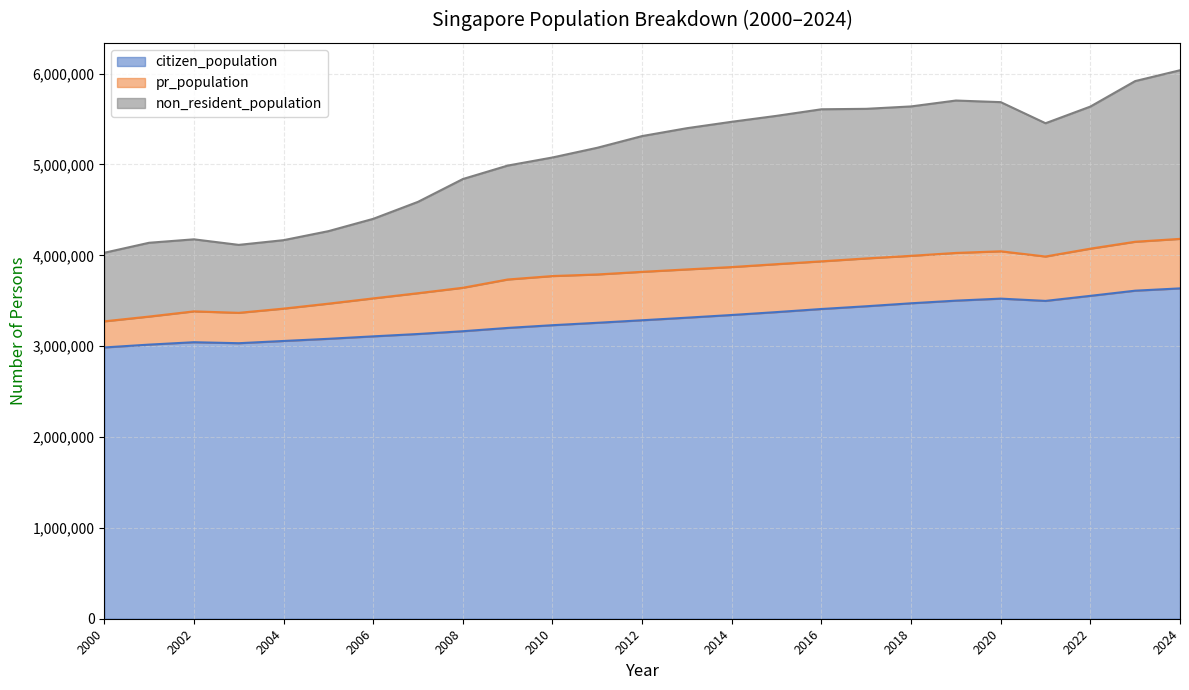

What is the total value across all series at 2014?

5469724